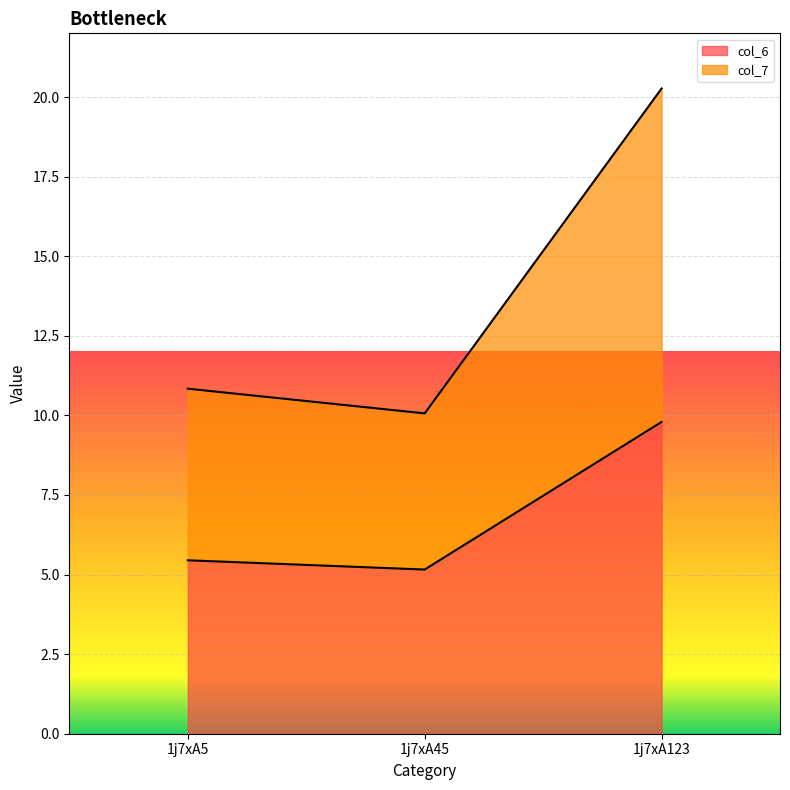

List the series in order of their peak value, lowest first.

col_6, col_7